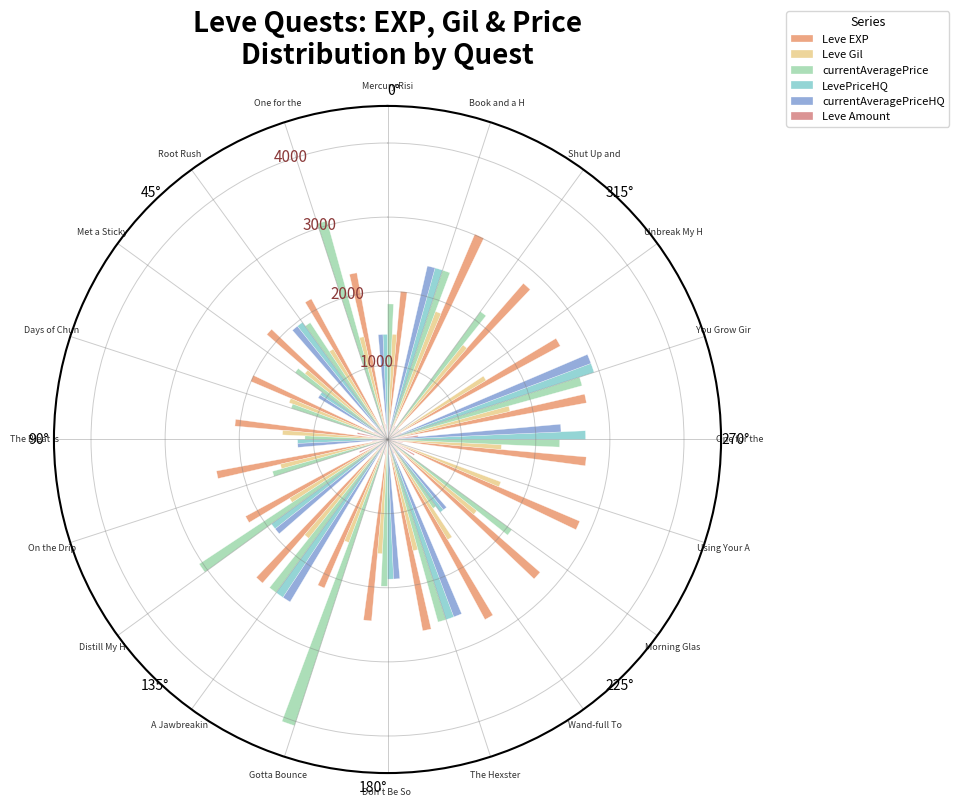

How many bars are there in total?

120